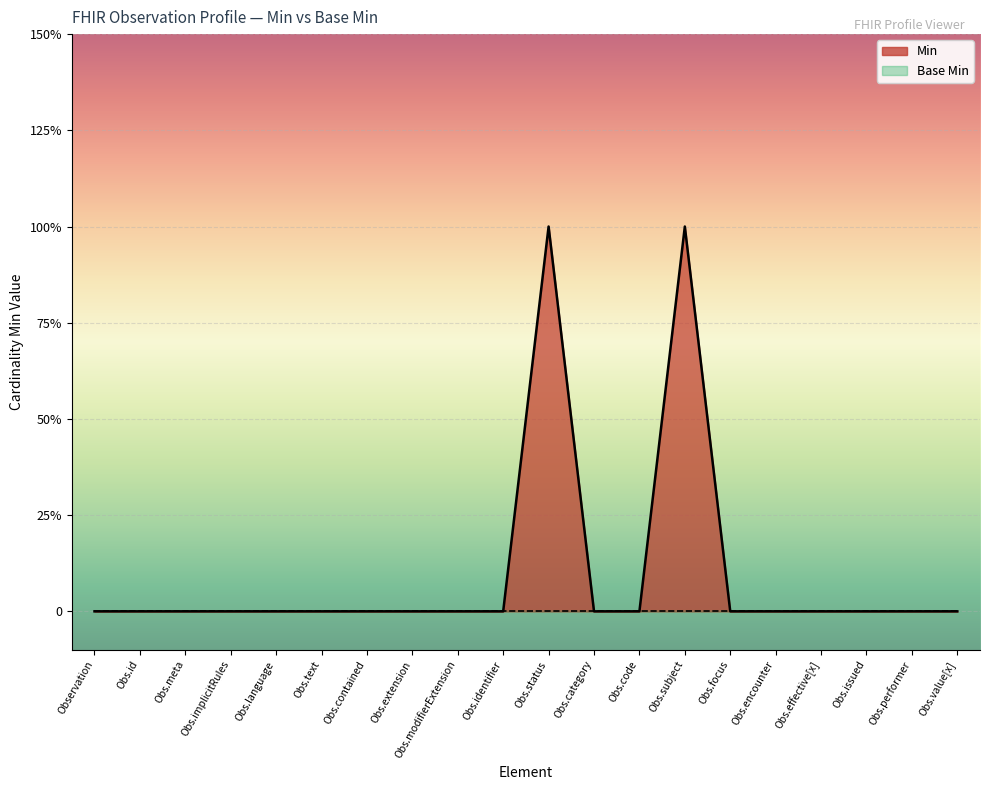

Rank the categories by value from highest to lowest.

Obs.status, Obs.subject, Observation, Obs.id, Obs.meta, Obs.implicitRules, Obs.language, Obs.text, Obs.contained, Obs.extension, Obs.modifierExtension, Obs.identifier, Obs.category, Obs.code, Obs.focus, Obs.encounter, Obs.effective[x], Obs.issued, Obs.performer, Obs.value[x]